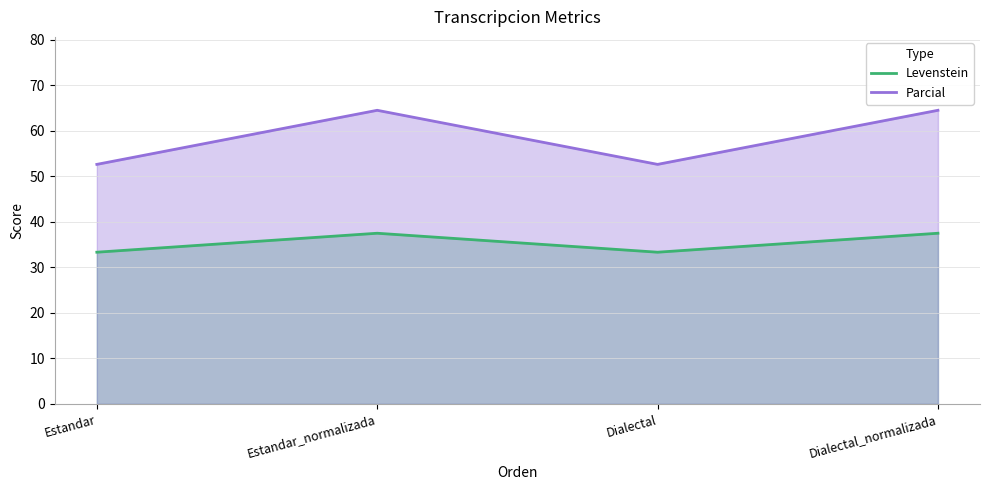

Which has a higher value, Estandar or Dialectal_normalizada?

Dialectal_normalizada